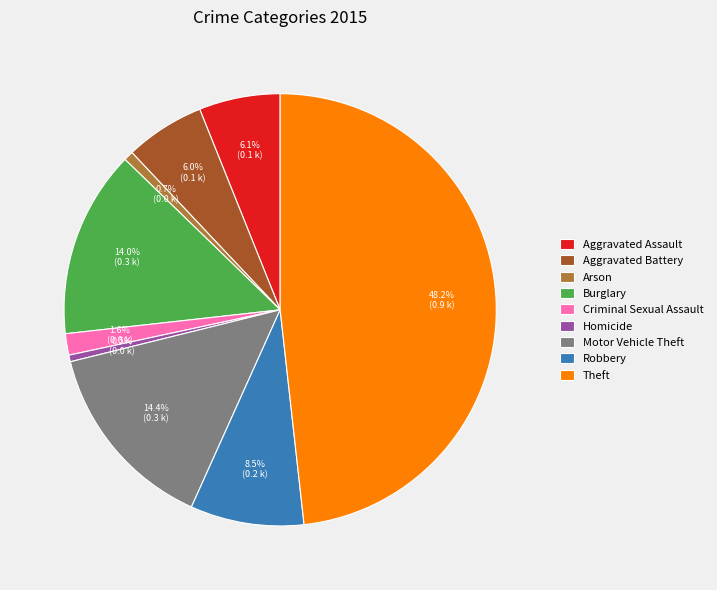

To the nearest percent, what is the difference between the Motor Vehicle Theft and Criminal Sexual Assault slice percentages?

13%